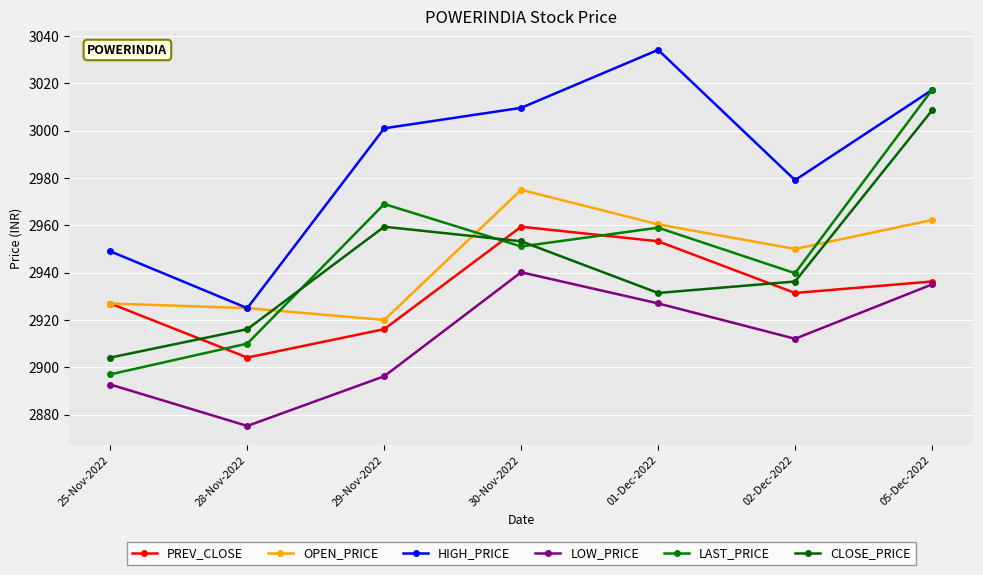

What is the label of the 4th point from the left?

30-Nov-2022